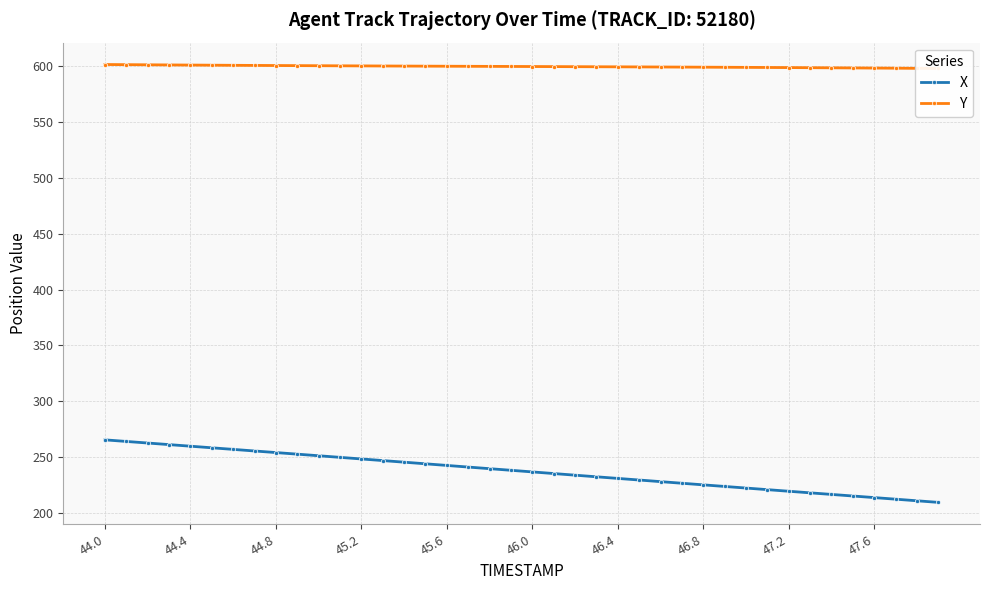

The X series shows 450.8 at 44.0. True or false?

False